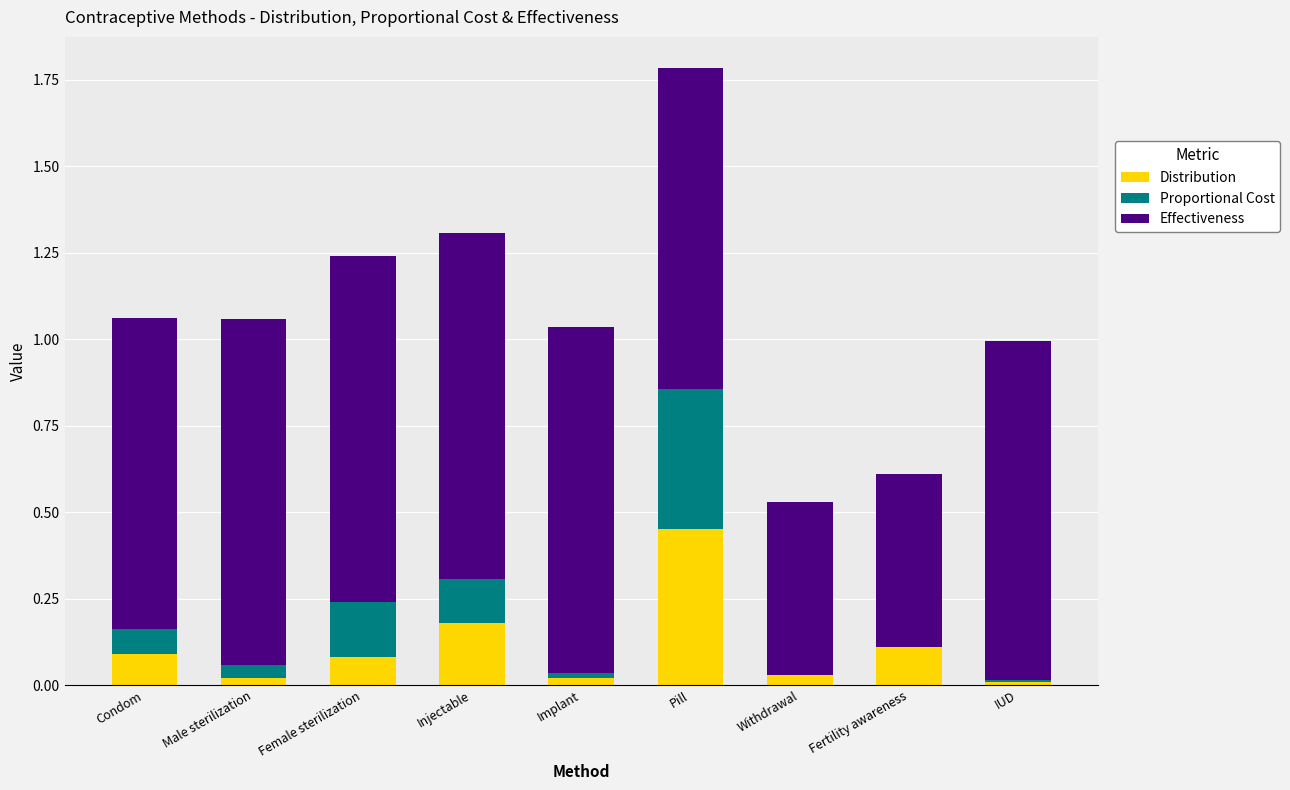

What is the sum of the Distribution values at Pill and Fertility awareness?

0.6